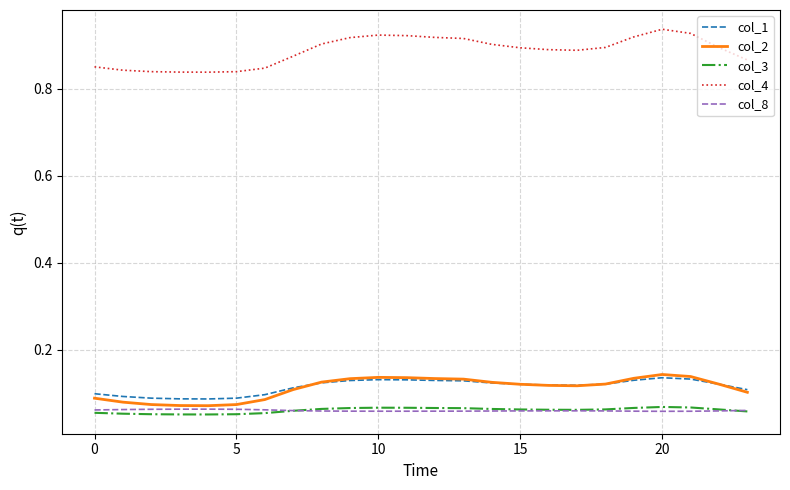

True or false: col_2 and col_8 intersect in this chart.

False